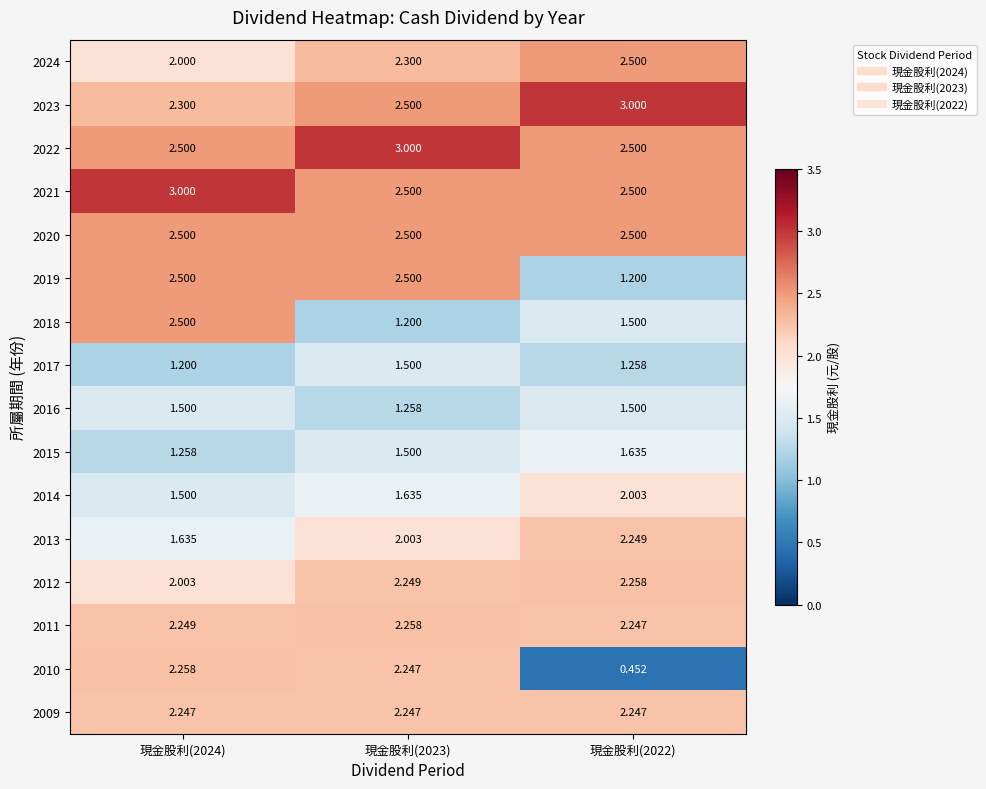

Is the value of 2015 at 現金股利(2024) greater than the value of 2022 at 現金股利(2023)?

No